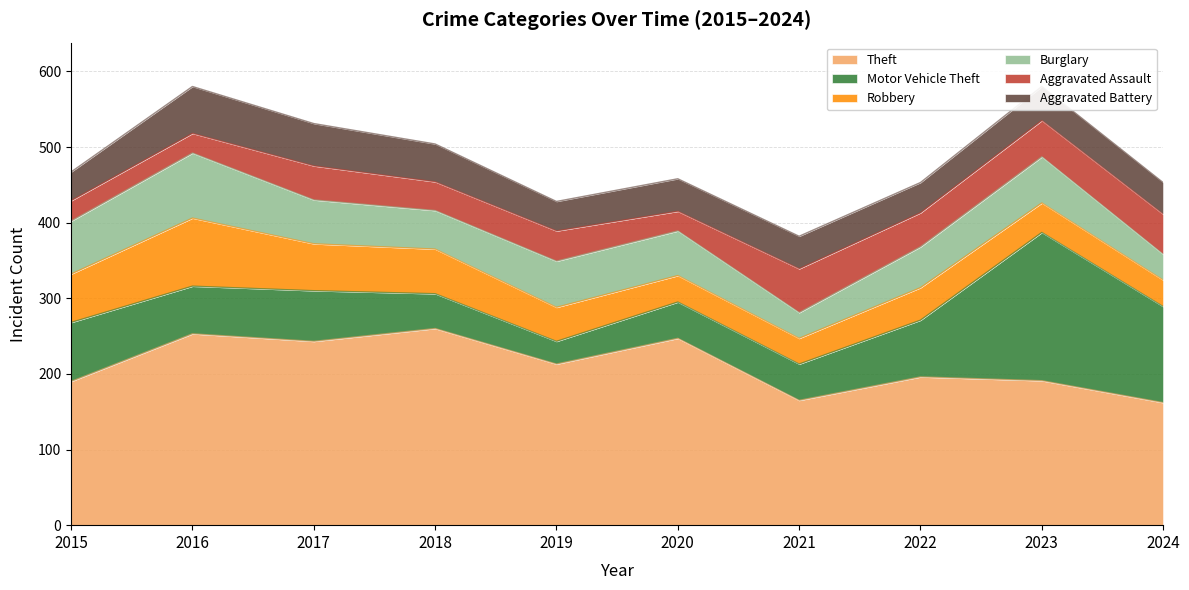

Does the chart display data point markers on the line(s)?

No